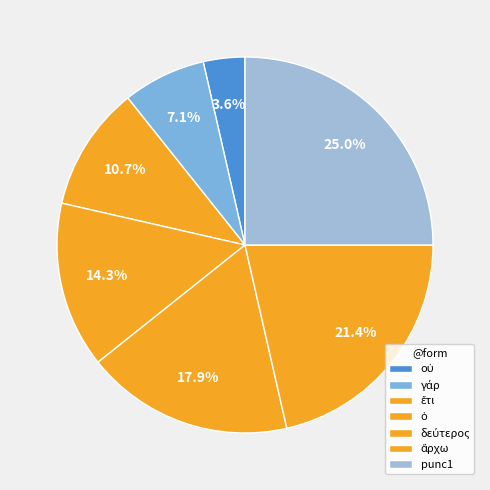

Does δεύτερος account for over 50% of the chart?

No